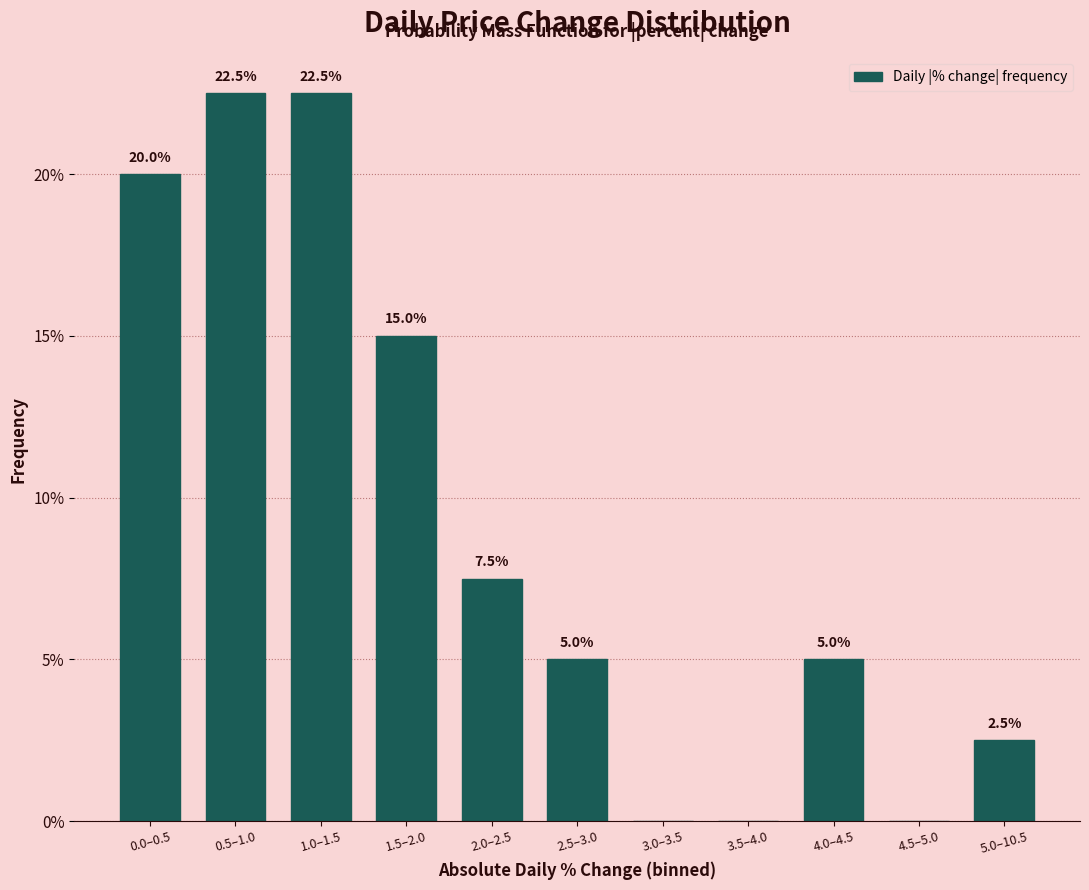

Reading left to right, what are all the values shown in this chart?

0.0–0.5=20.0	0.5–1.0=22.5	1.0–1.5=22.5	1.5–2.0=15.0	2.0–2.5=7.5	2.5–3.0=5.0	3.0–3.5=0.0	3.5–4.0=0.0	4.0–4.5=5.0	4.5–5.0=0.0	5.0–10.5=2.5